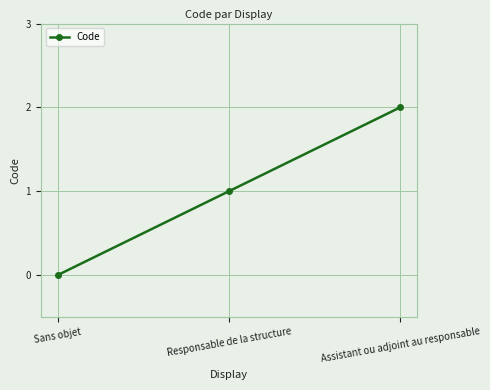

The value at Assistant ou adjoint au responsable is 3. True or false?

False